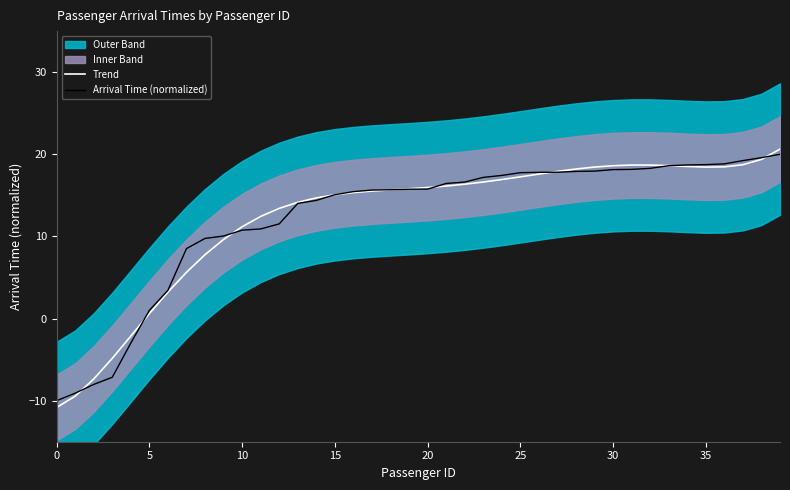

The value of Trend at 28 is 18.2. True or false?

True